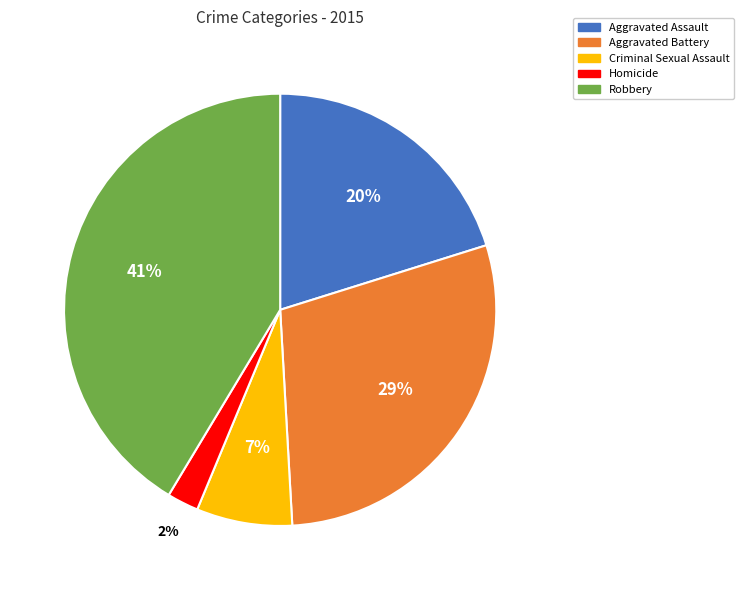

Which slice is the largest?

Robbery